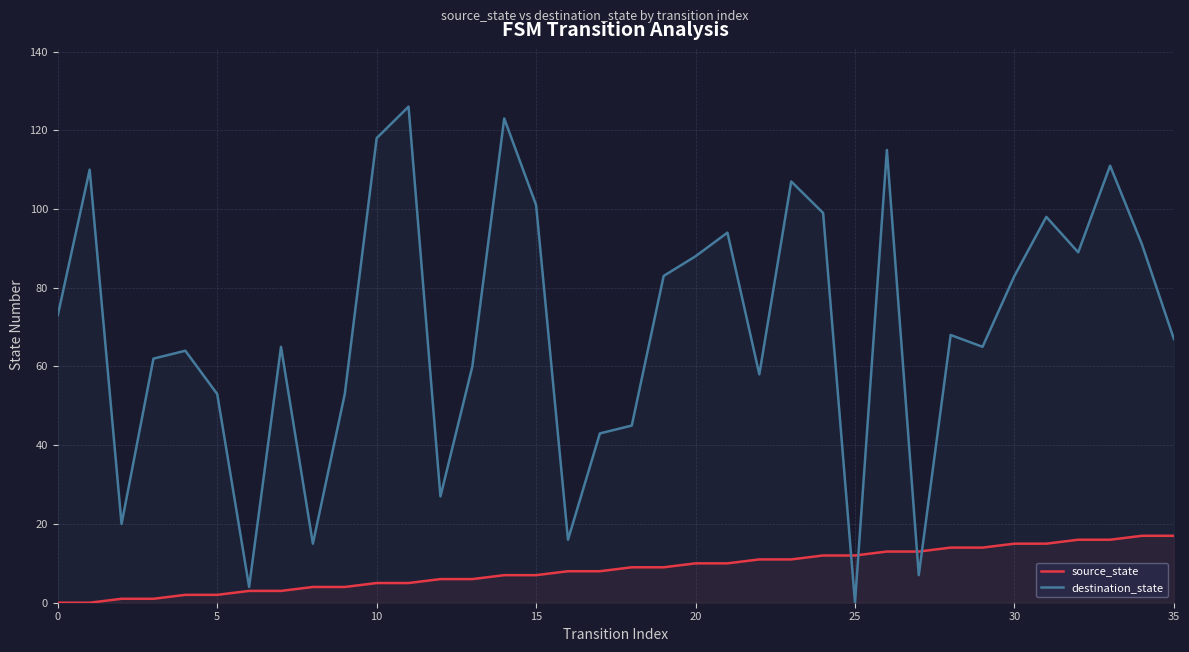

In destination_state, how many points are lower than both neighbors (excluding endpoints)?

10